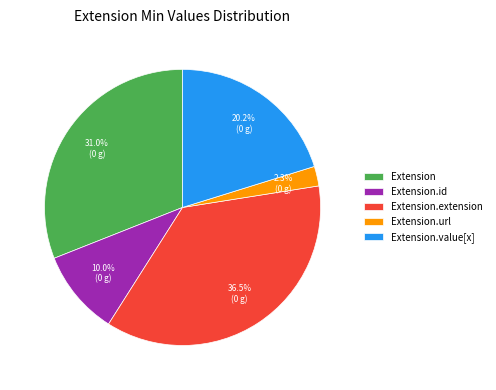

To the nearest percent, what portion does Extension.url represent?

2%